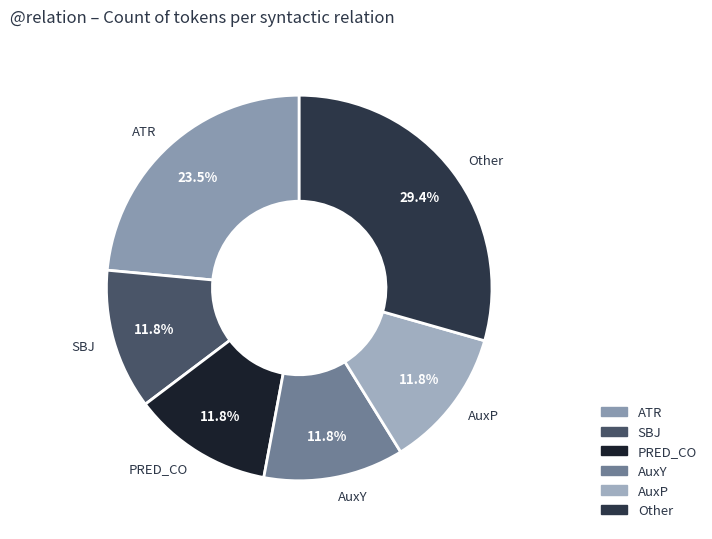

Count the number of slices in the pie.

6